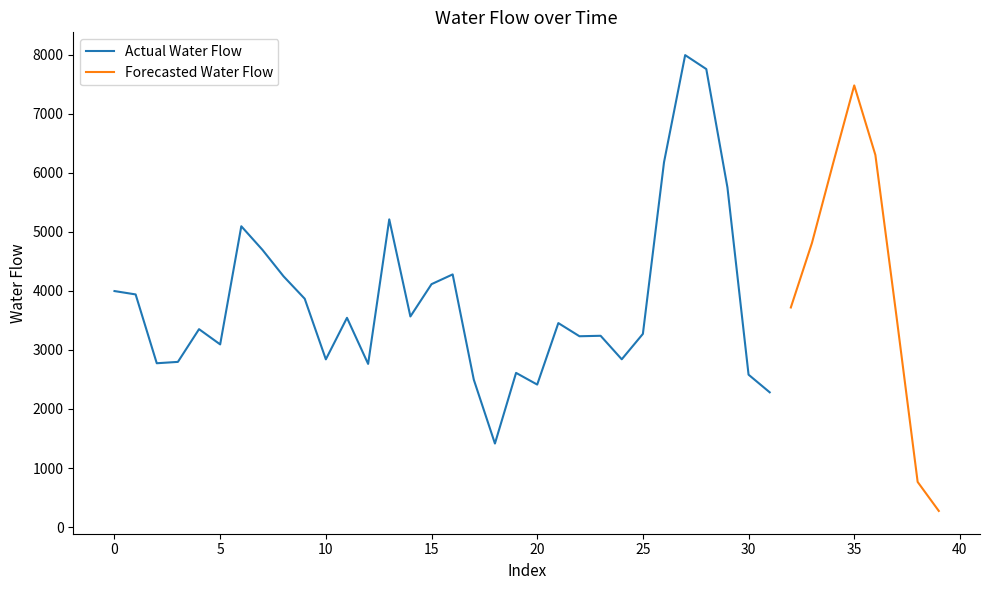

How many points are higher than both their immediate neighbors (excluding endpoints)?

10